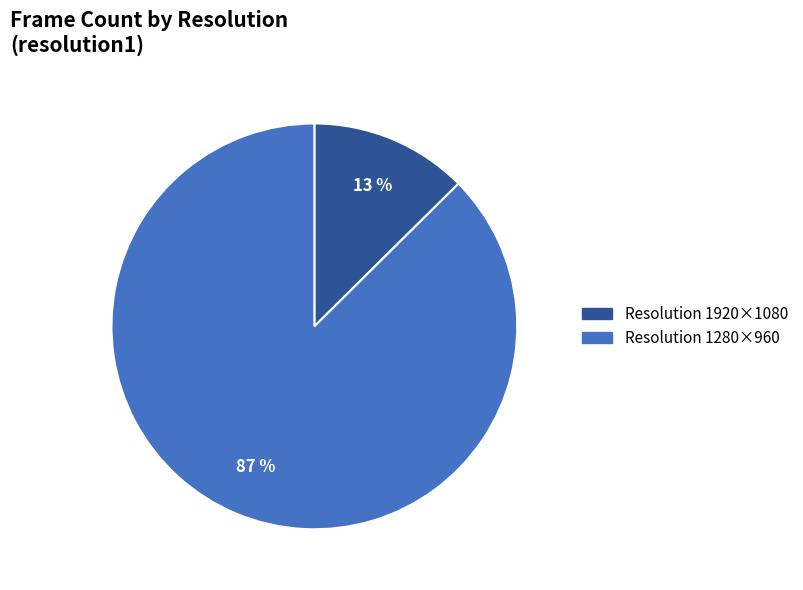

To the nearest percent, what is the average slice percentage?

50%